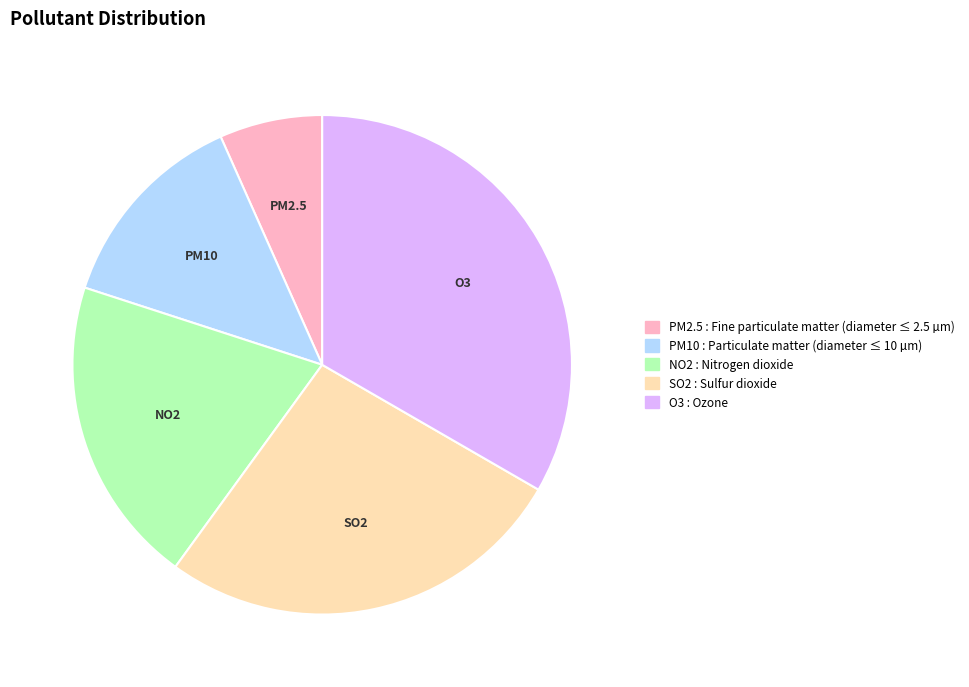

Is the sum of PM10 and PM2.5 greater than half?

No